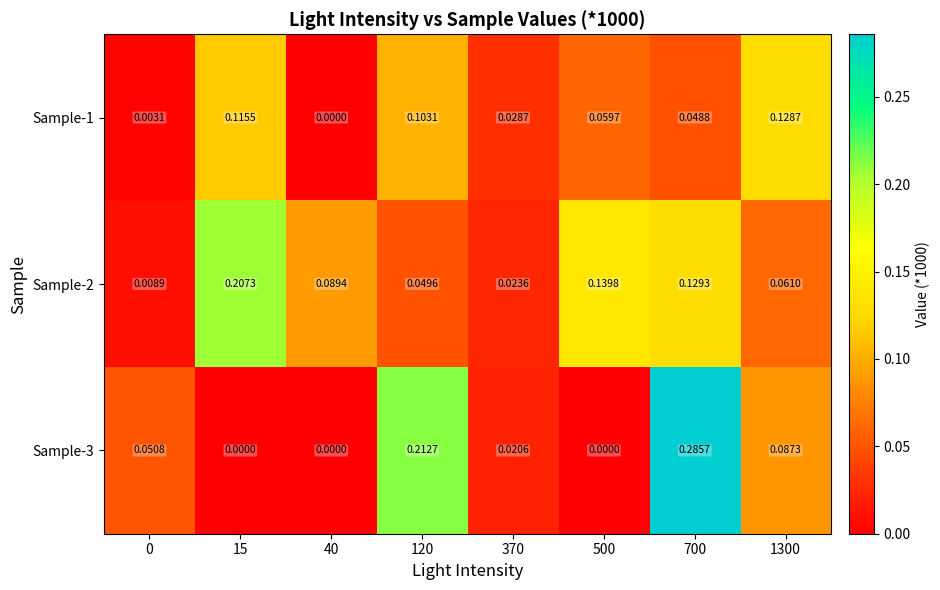

Reading left to right, transcribe all the data shown in this chart.

Sample-1: 0=0.0	15=0.1	40=0.0	120=0.1	370=0.0	500=0.1	700=0.0	1300=0.1
Sample-2: 0=0.0	15=0.2	40=0.1	120=0.0	370=0.0	500=0.1	700=0.1	1300=0.1
Sample-3: 0=0.1	15=0.0	40=0.0	120=0.2	370=0.0	500=0.0	700=0.3	1300=0.1